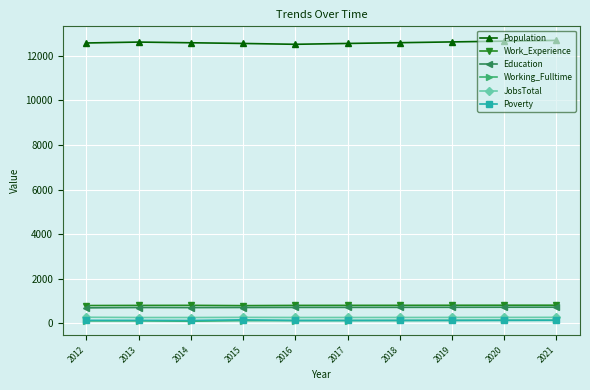

True or false: Working_Fulltime and Work_Experience intersect in this chart.

False